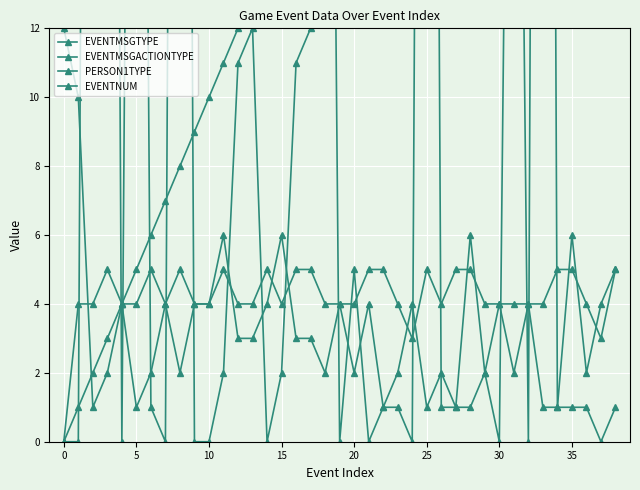

What is the average value of the EVENTMSGTYPE series?

3